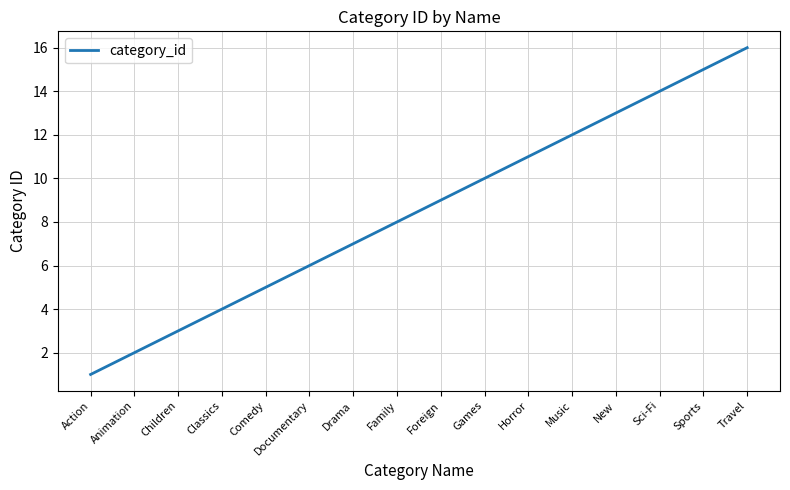

How many lines are shown in the chart?

1